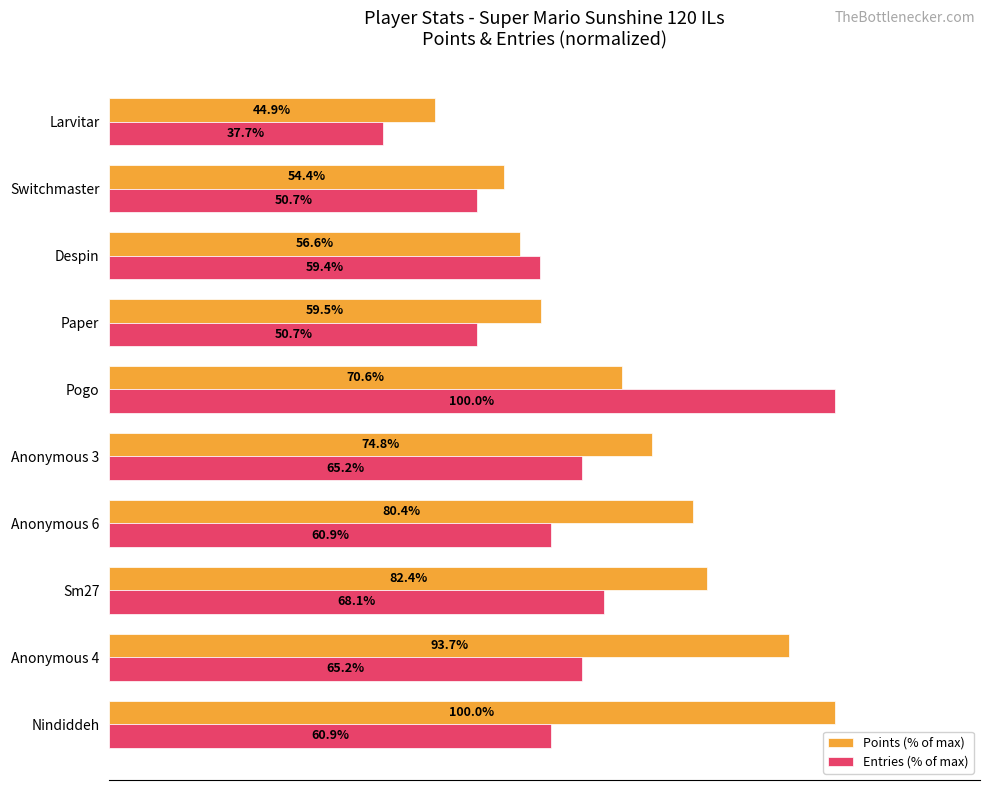

At Sm27, list the series in order from largest to smallest.

Points (% of max), Entries (% of max)